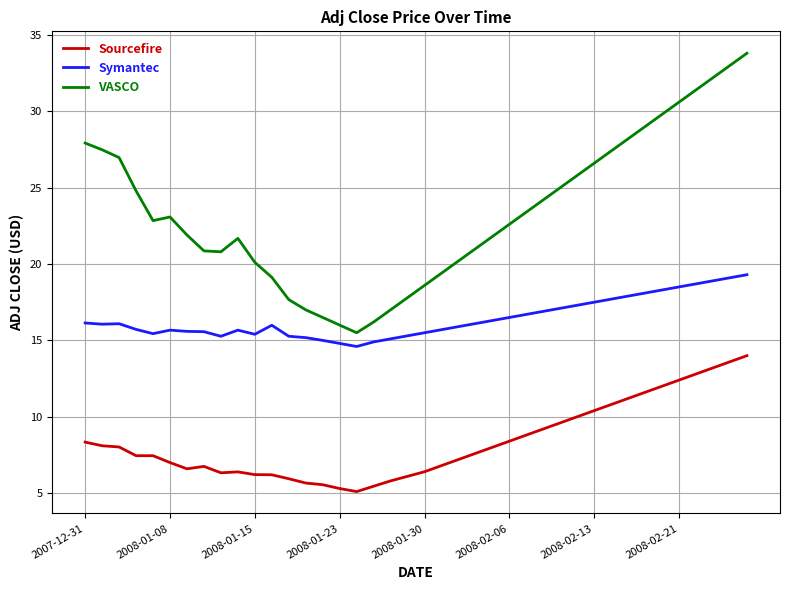

What is the difference between the maximum and minimum values in the VASCO series?

18.3